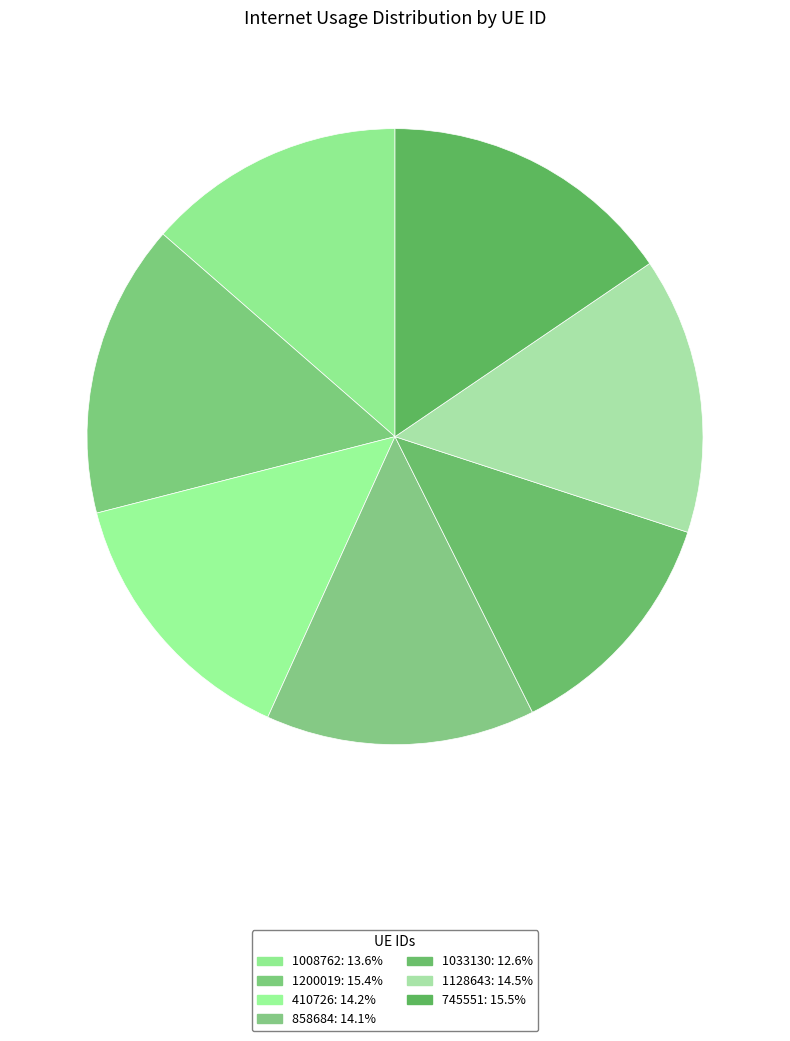

To the nearest percent, what is the average slice percentage?

14%